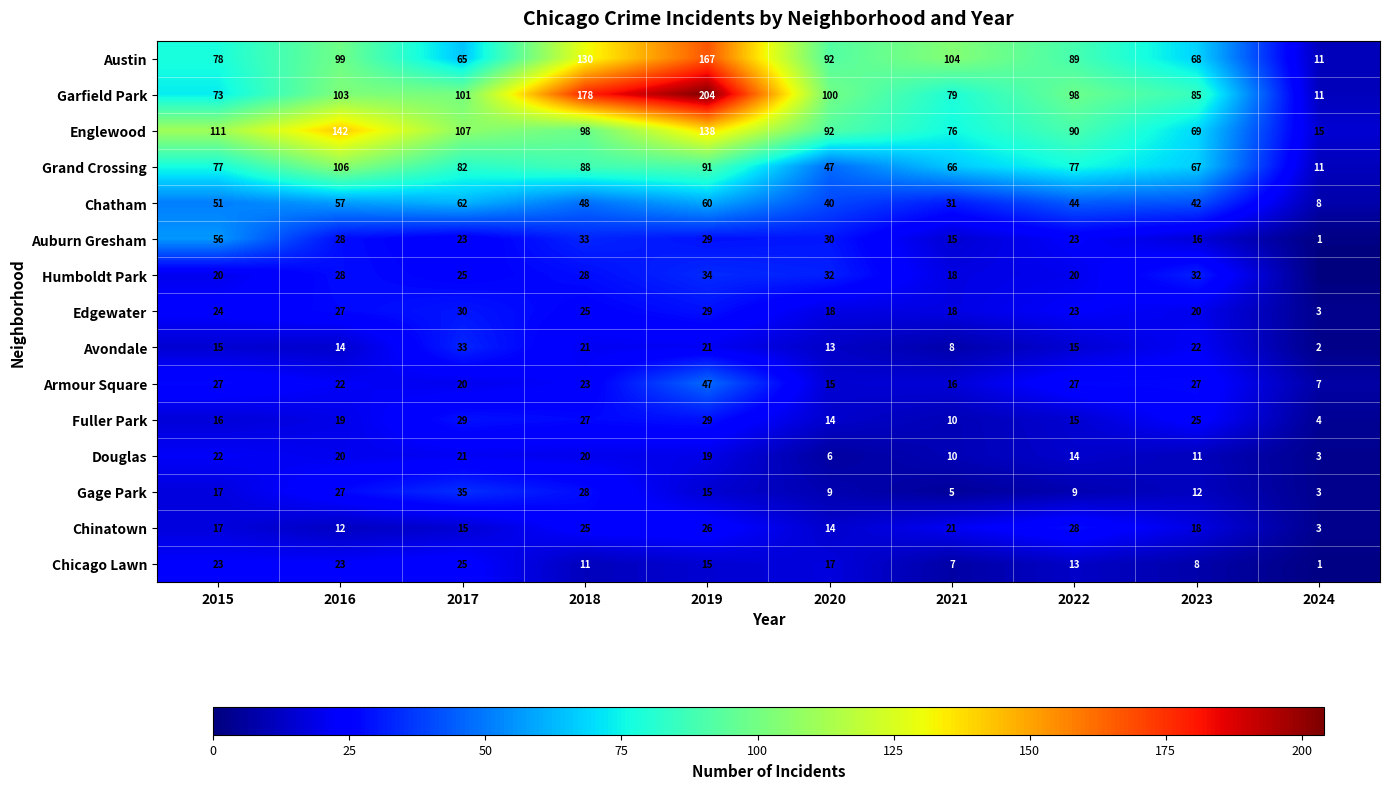

Between 2017 and 2018, which series saw the biggest shift?

Garfield Park